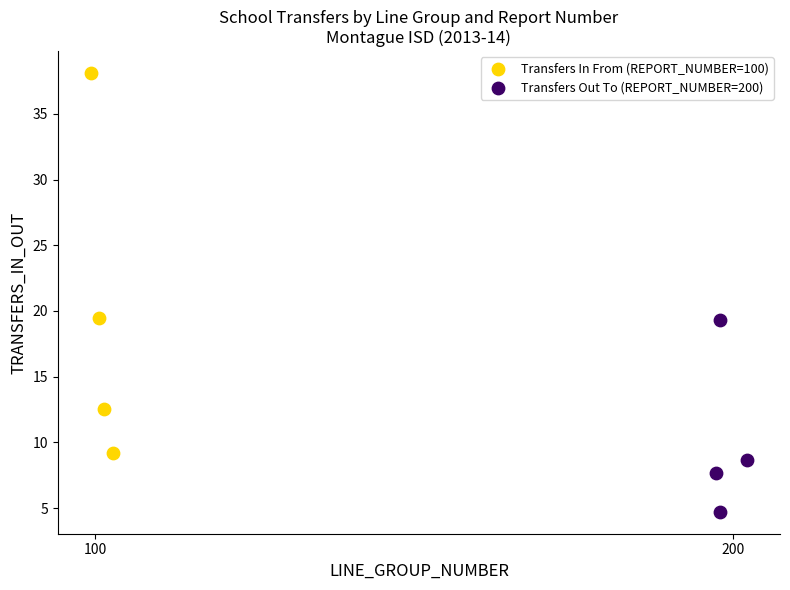

Which series has the largest Y range (max minus min)?

Transfers In From (REPORT_NUMBER=100)